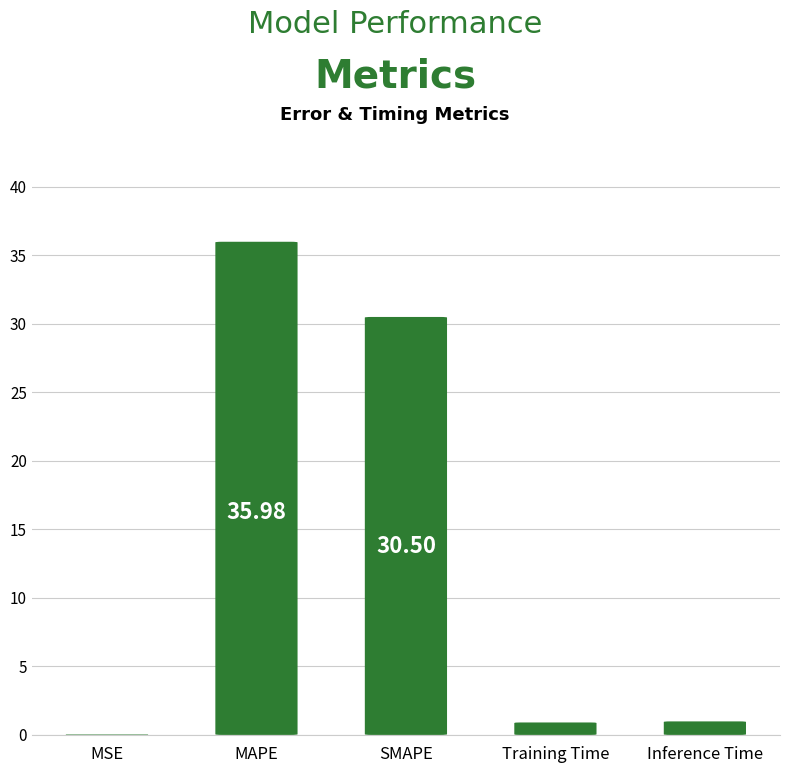

What is the label of the 5th bar from the right?

MSE